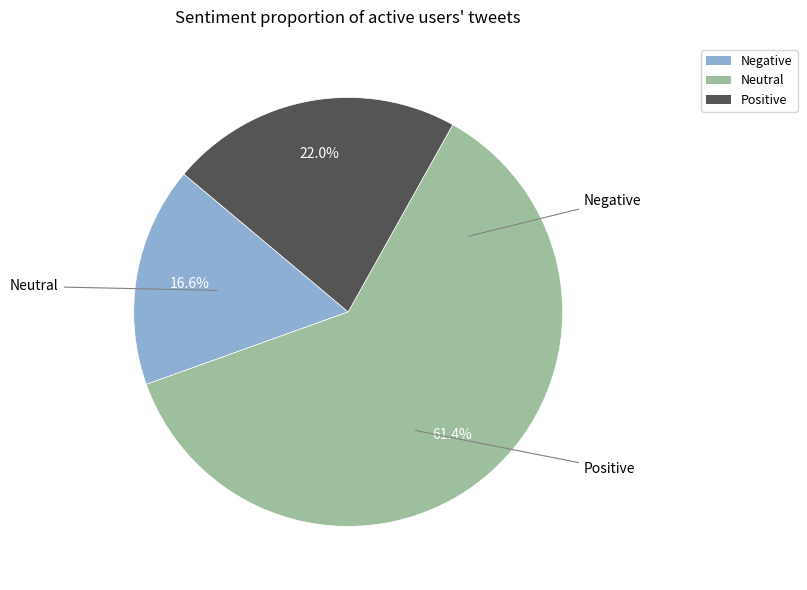

What is the smallest slice in the pie chart?

Negative